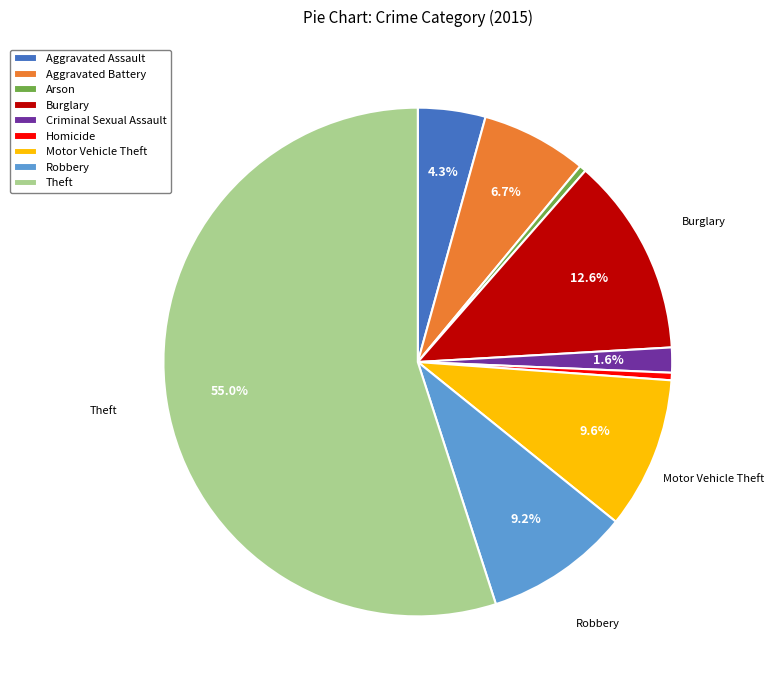

What is the ratio of the value at Motor Vehicle Theft to the value at Aggravated Assault?

2.2